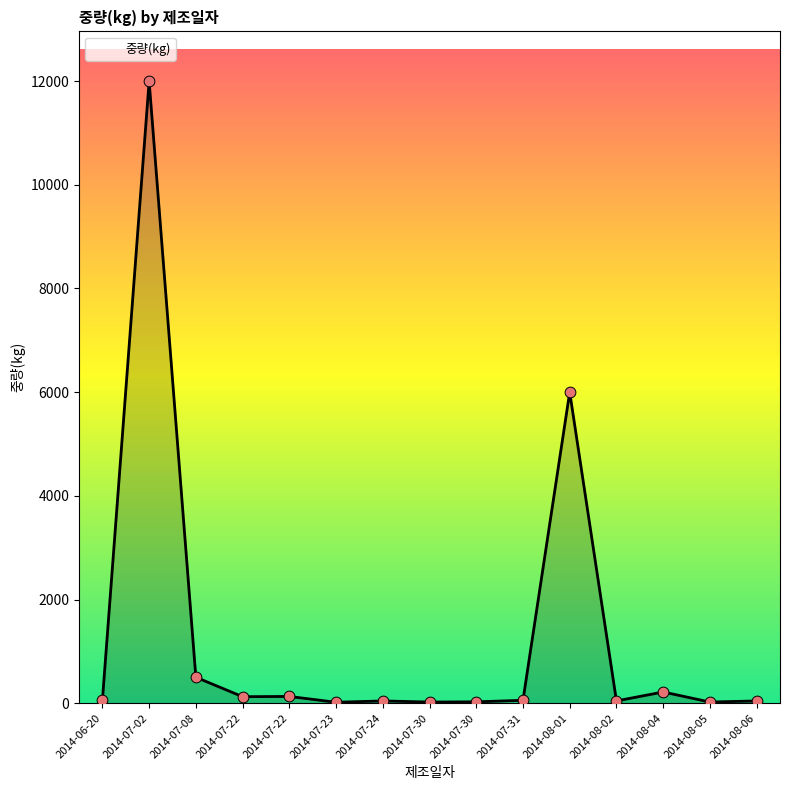

Between 2014-07-31 and 2014-07-02, which is larger?

2014-07-02